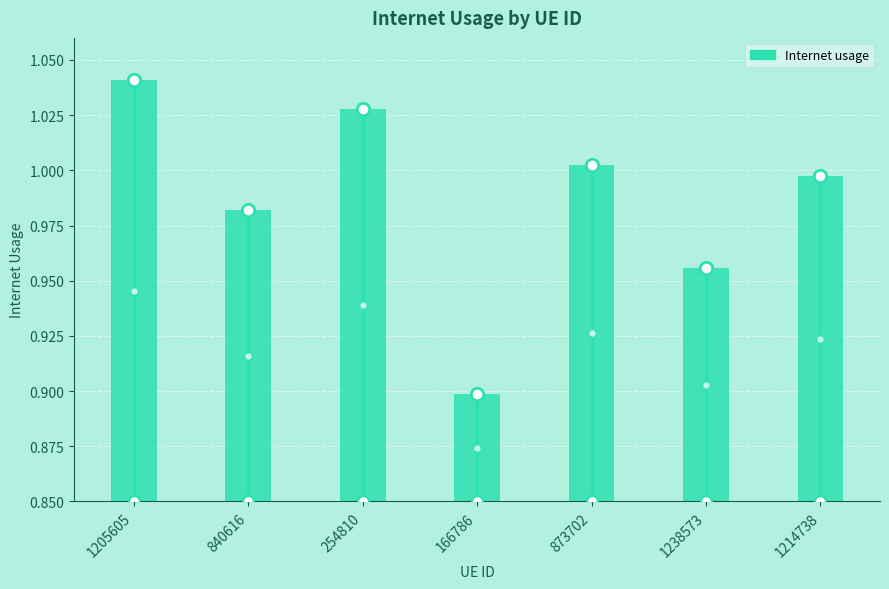

Between 1205605 and 1214738, which is larger?

1205605